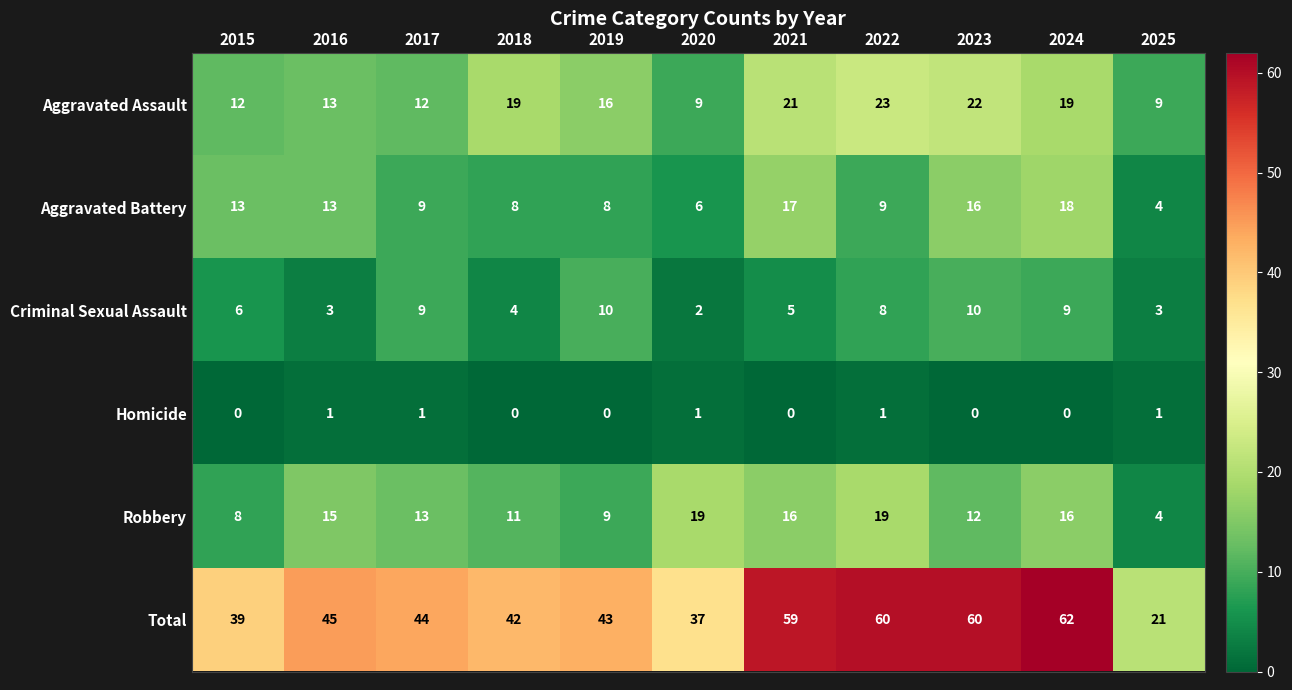

List the series in order of their peak value, highest first.

Total, Aggravated Assault, Robbery, Aggravated Battery, Criminal Sexual Assault, Homicide